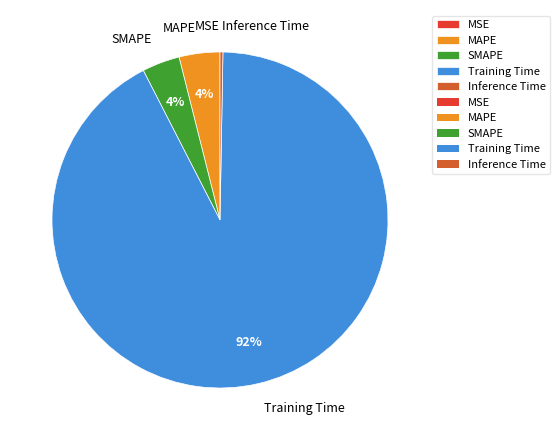

Is it true that Inference Time is 0% of the pie?

True